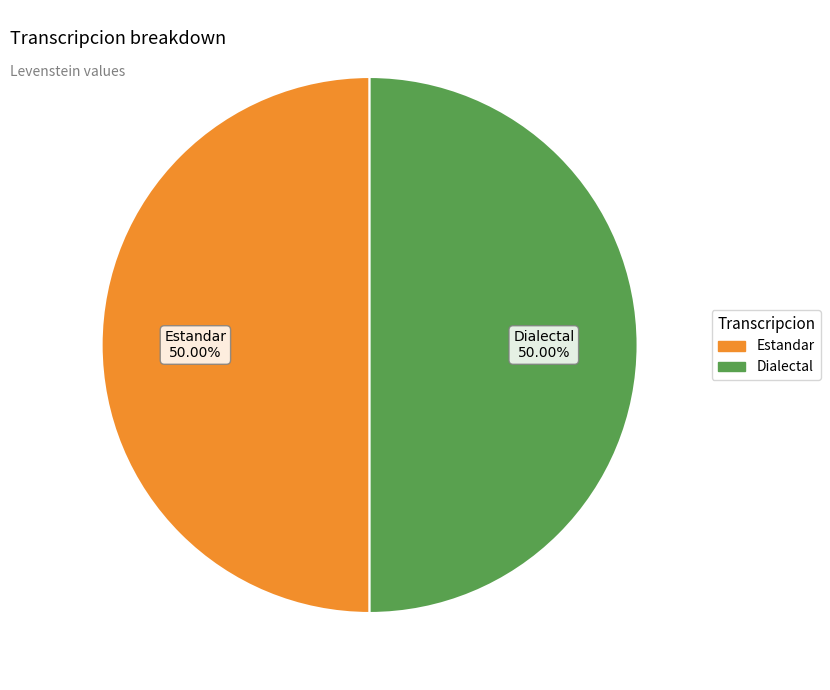

How many segments does this pie chart have?

2